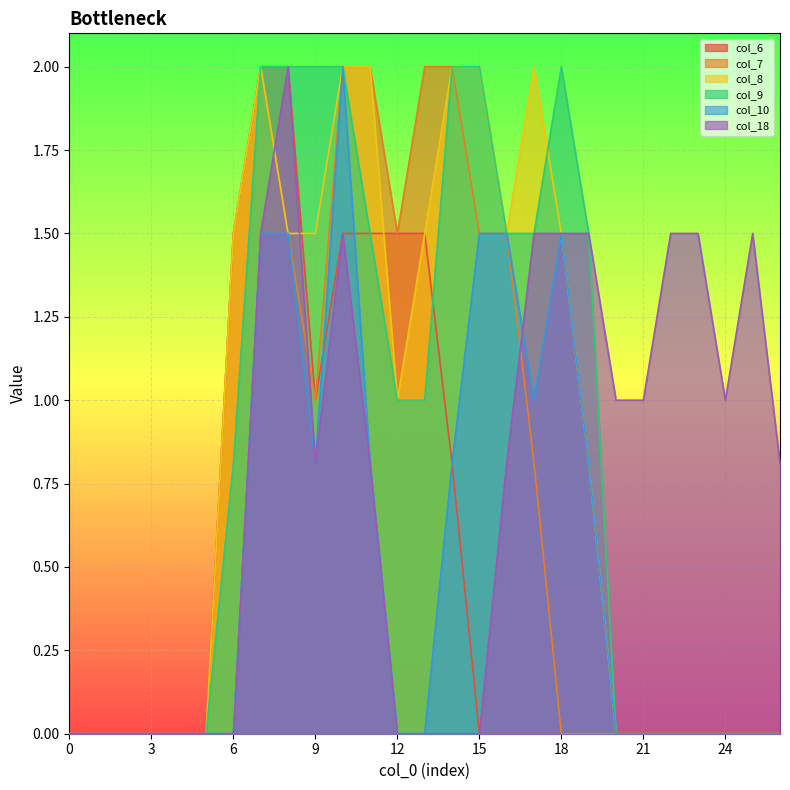

What is the sum of the col_9 values at 1 and 15?

2.0